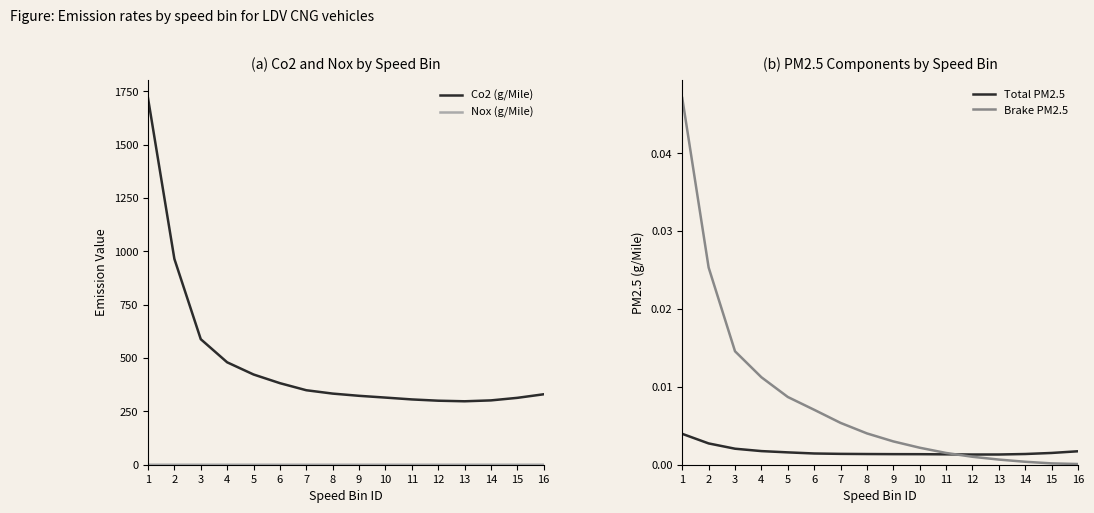

How many categories are shown in the chart?

16